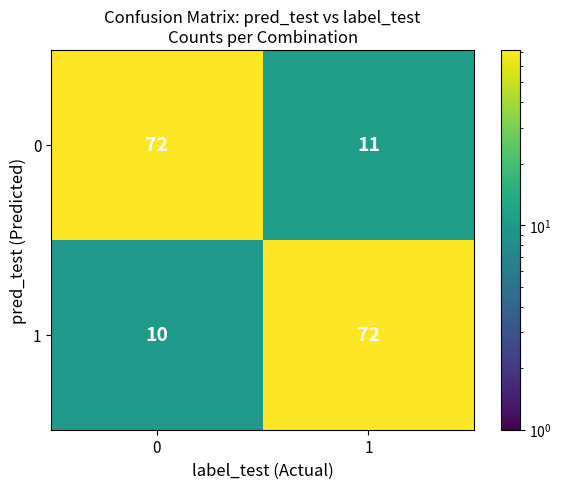

What is the difference between the maximum and minimum values in the 0 series?

61